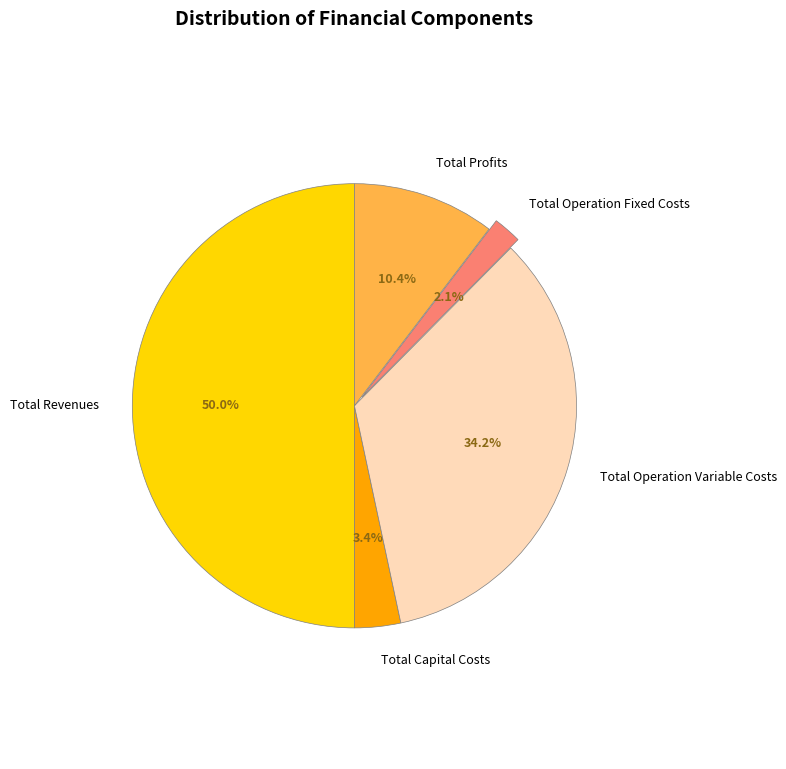

What is the smallest slice in the pie chart?

Total Operation Fixed Costs